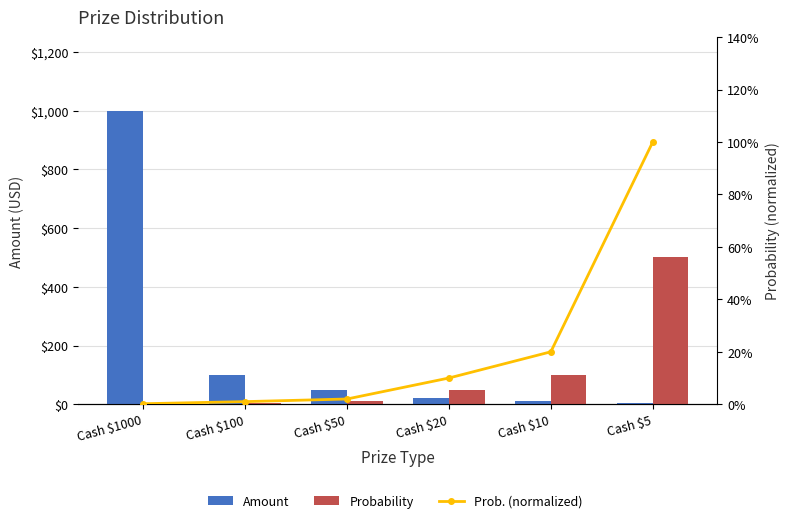

At which category does the chart reach its peak across all series?

Cash $1000